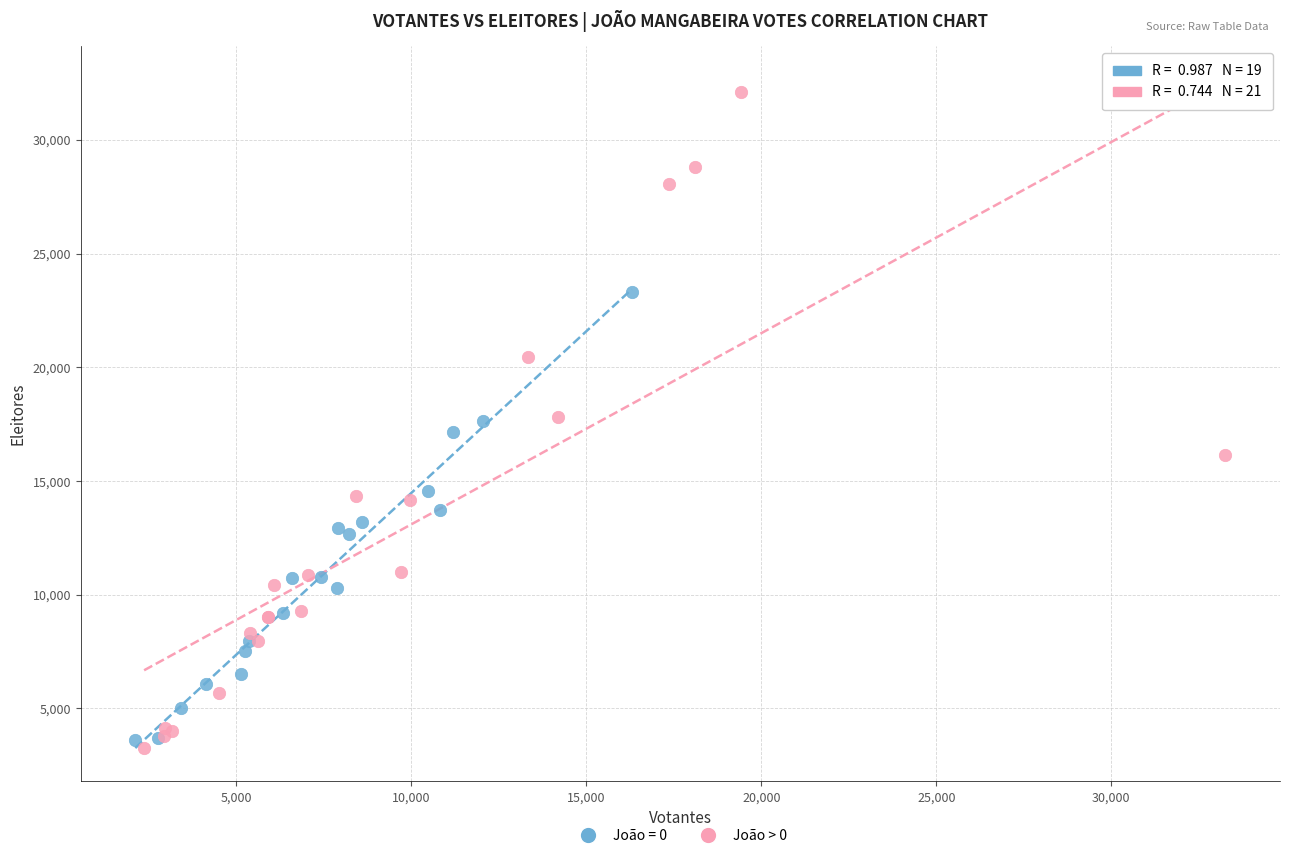

Which series reaches the maximum Y coordinate?

João > 0